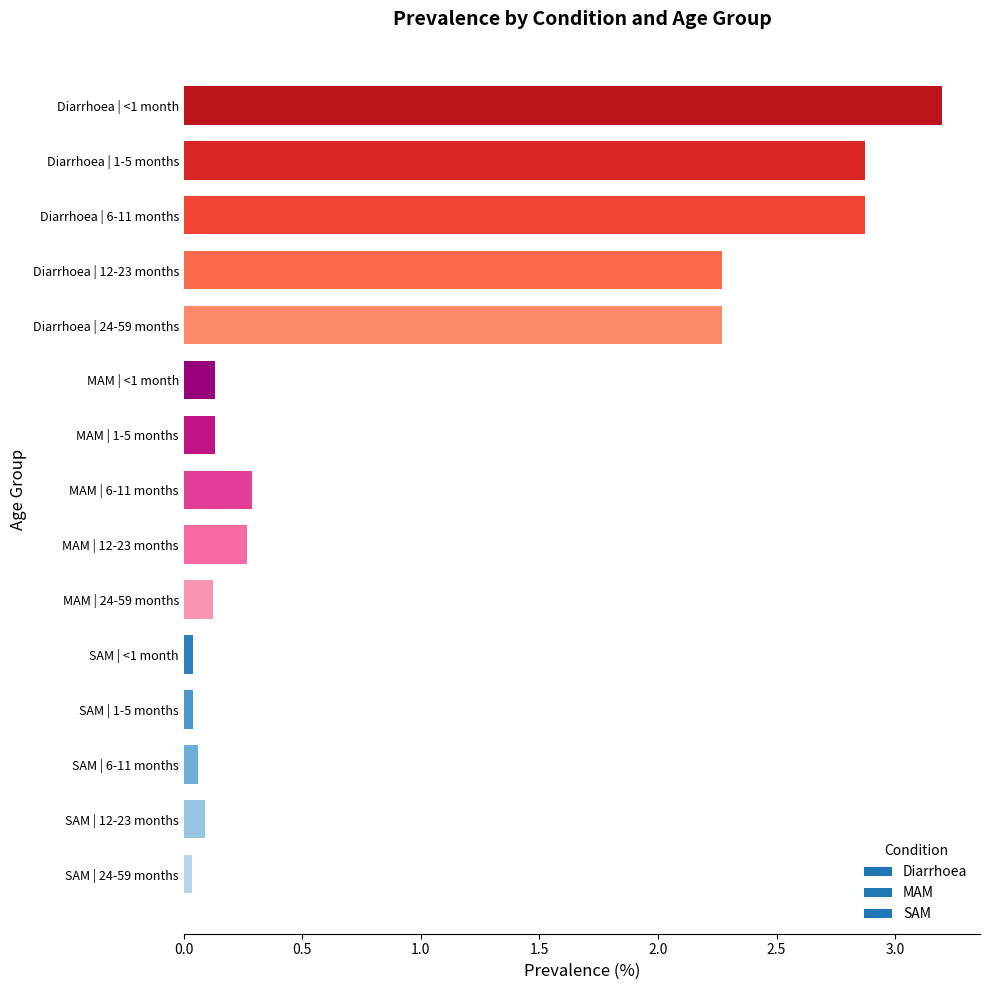

Is it true that the value at MAM | 6-11 months is 0.3?

True